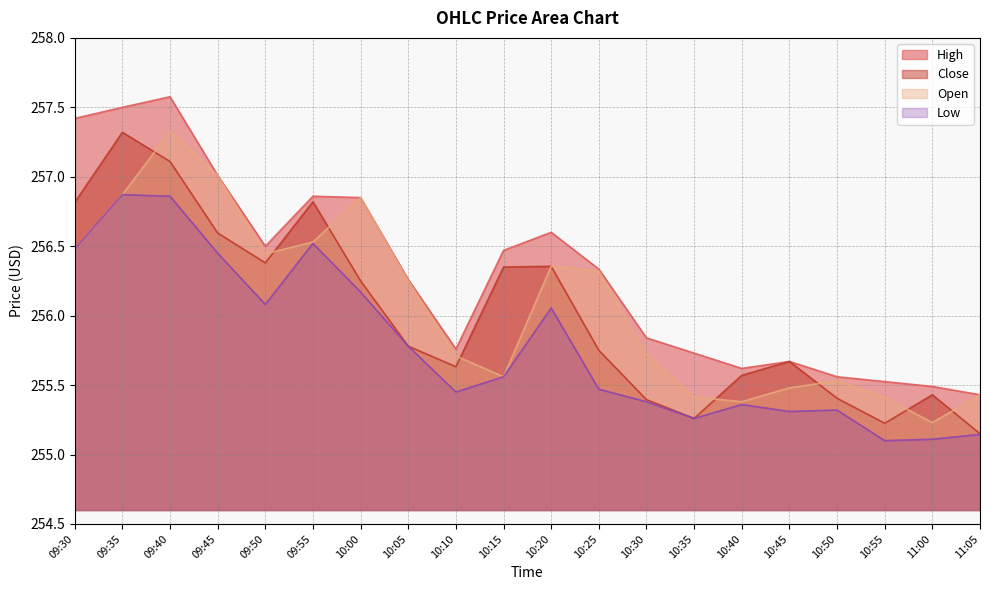

List the series in order of their peak value, lowest first.

Low, Close, Open, High